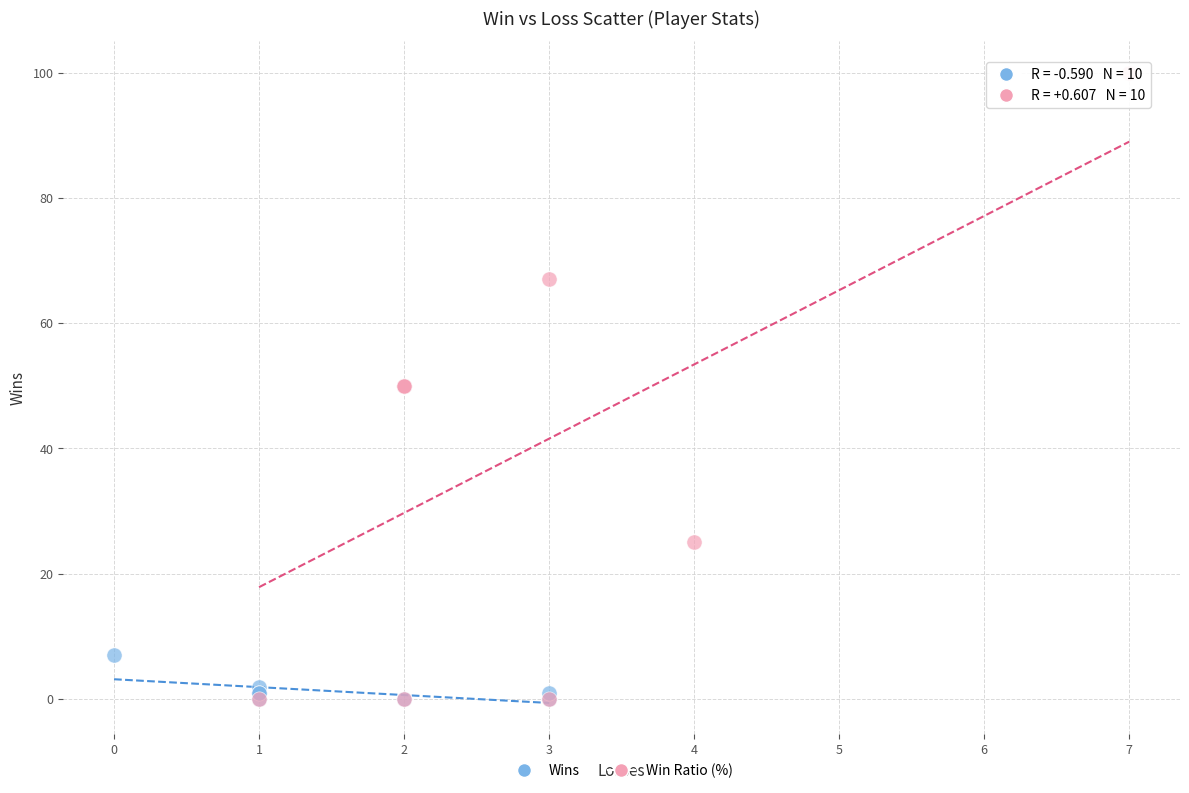

What are all the series names shown in the legend?

Wins, Win Ratio (%)